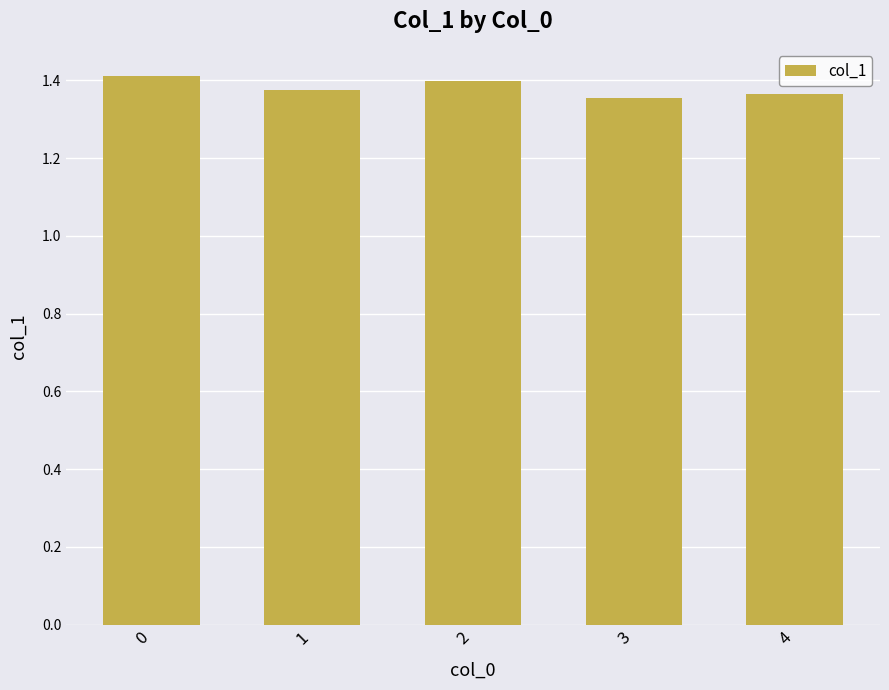

How many values are between 1 and 2?

5